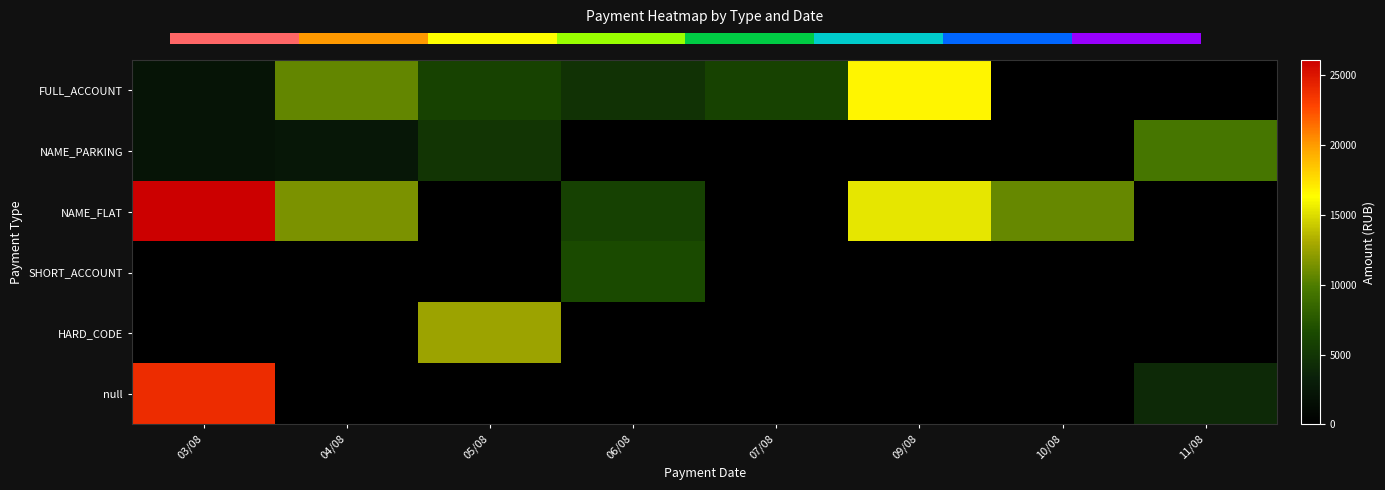

True or false: NAME_PARKING has a value of 6647.5 at 07/08.

False